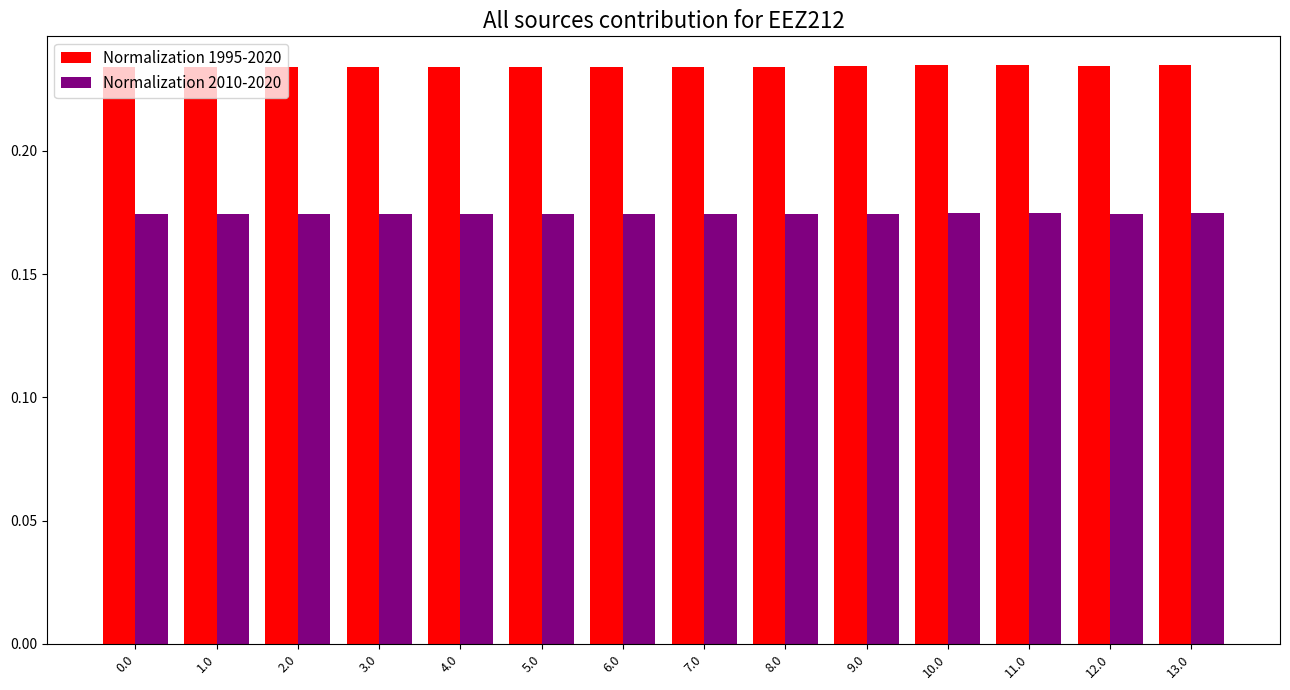

What is the sum of all Normalization 2010-2020 values?

2.4